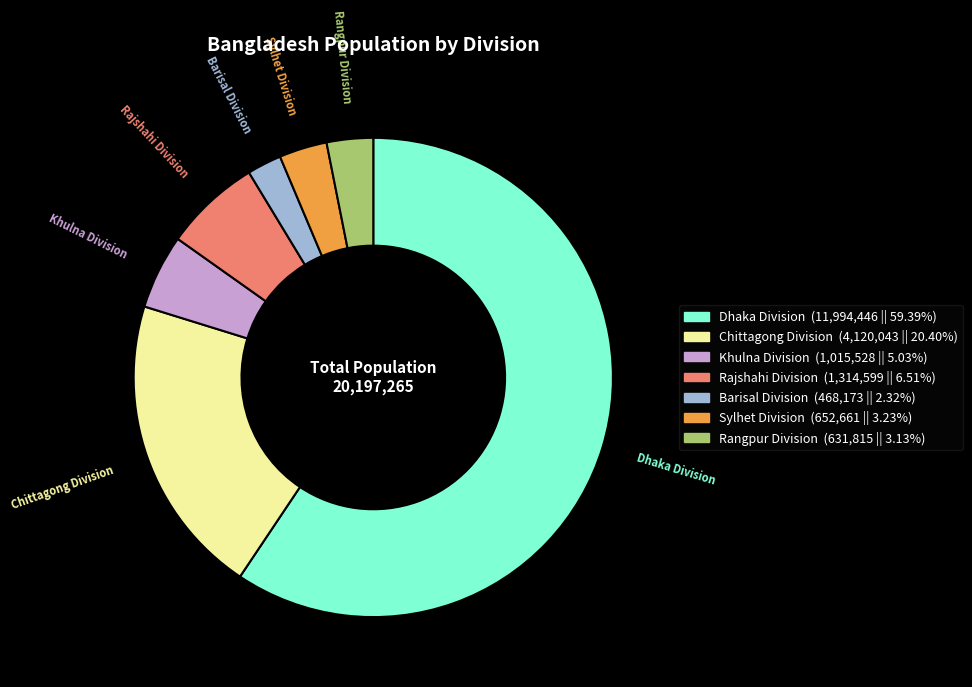

Is the sum of Rangpur Division and Sylhet Division greater than half?

No